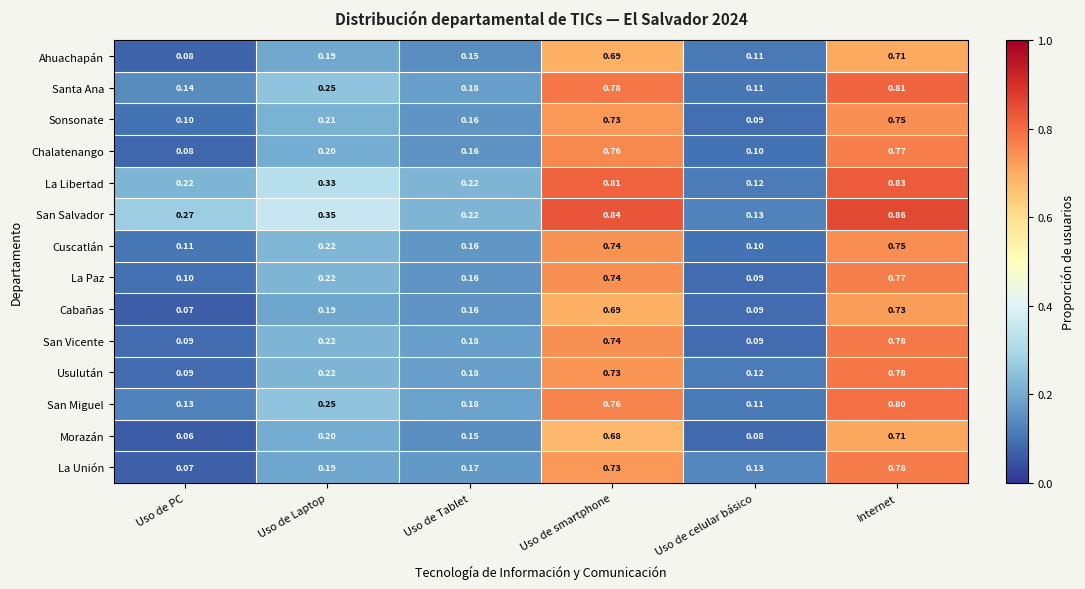

At how many categories does at least one series exceed 0?

6